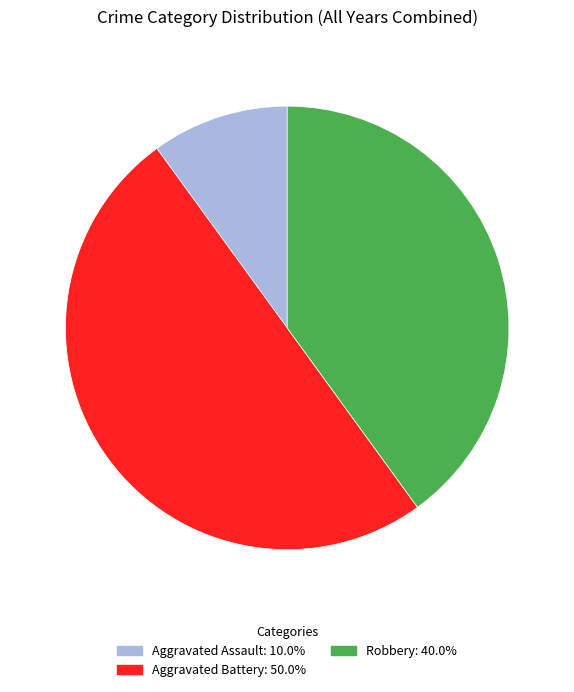

Which slice is the largest?

Aggravated Battery